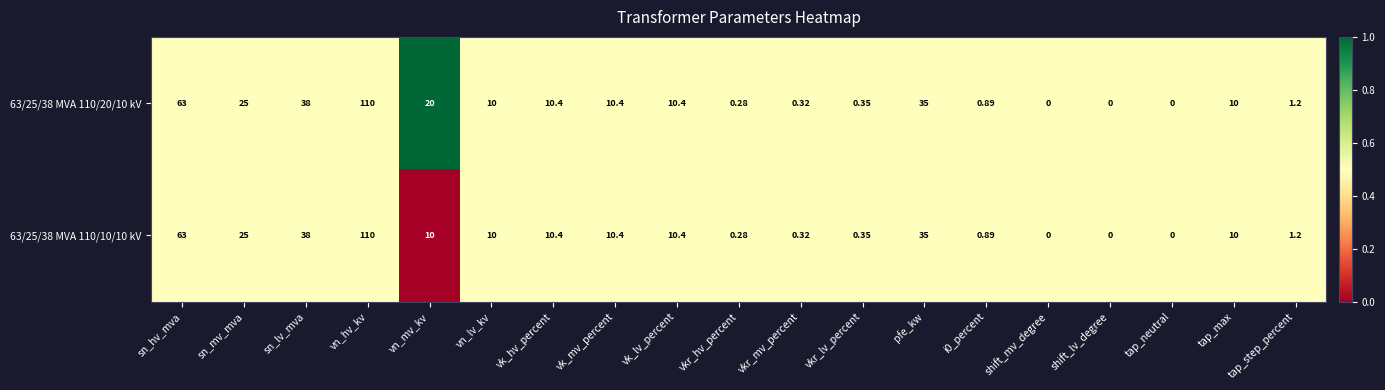

At which category is the sum across all series the highest?

vn_hv_kv